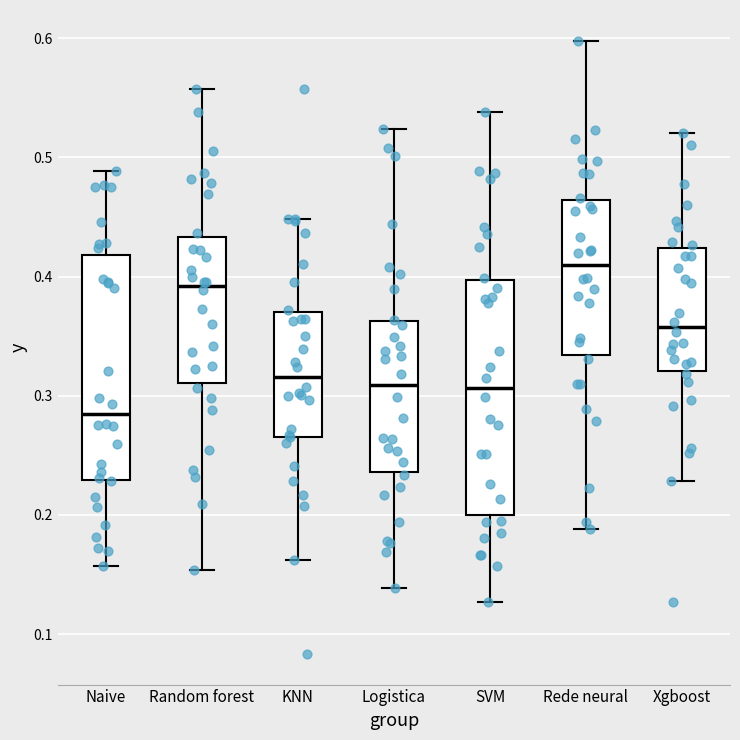

Which box's median line is the highest?

Rede neural